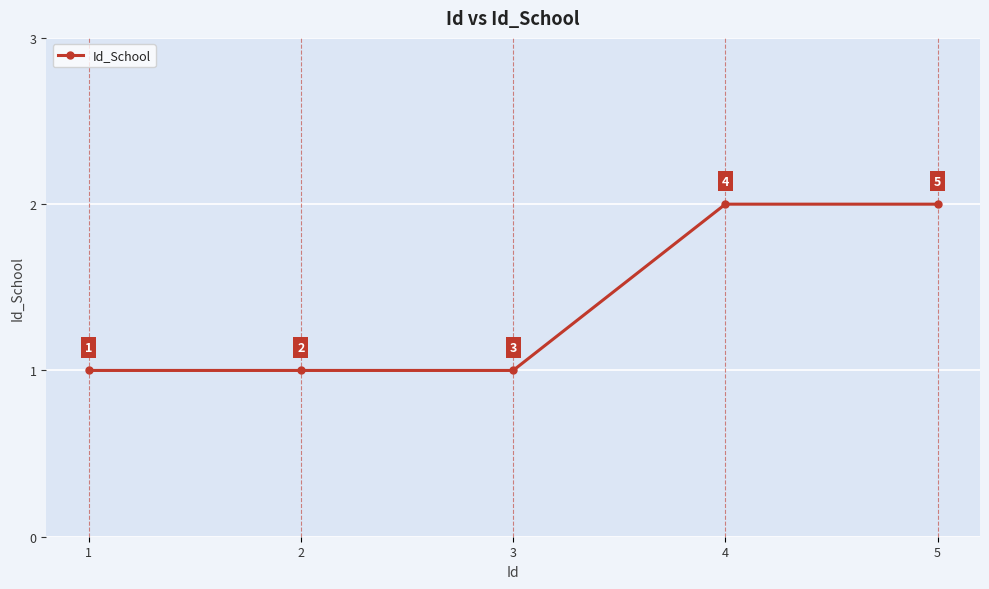

What is the difference between the values at 1 and 5?

1